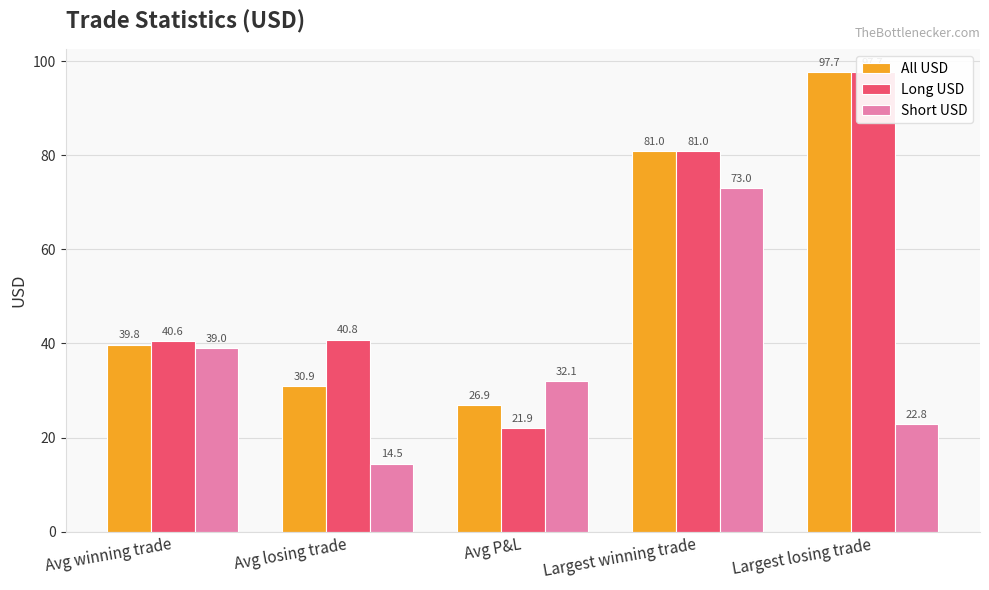

What is the difference between the highest and lowest values at Avg winning trade?

1.5